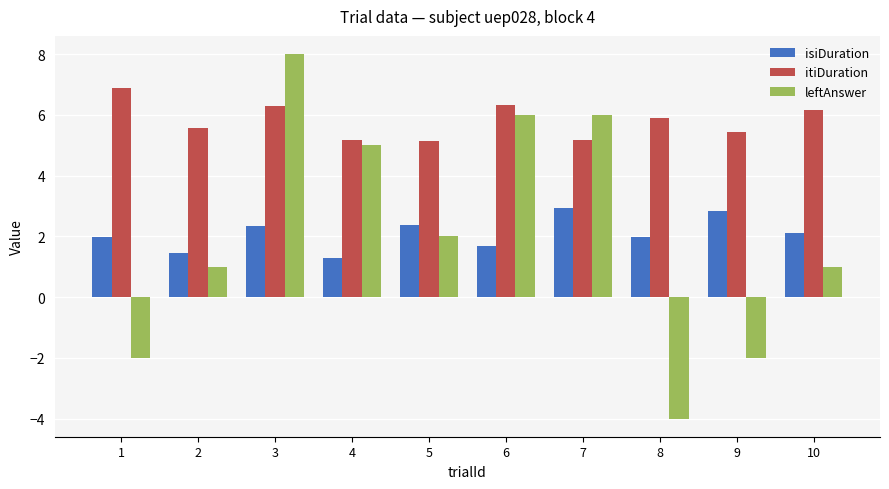

True or false: leftAnswer has a value of 9.8 at 6.

False